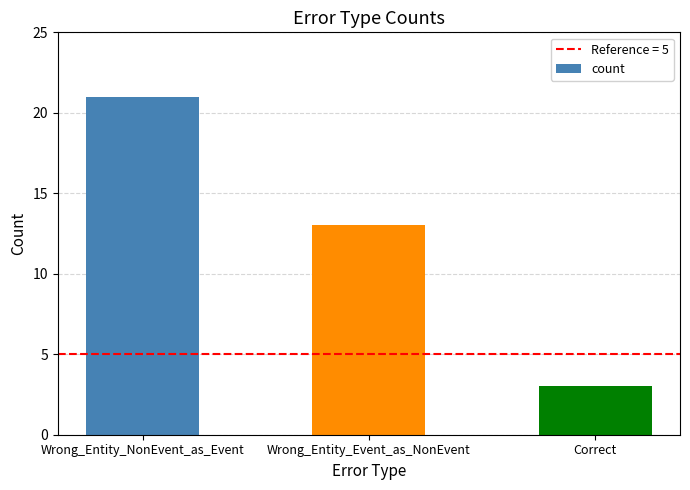

At which label is the value closest to 12?

Wrong_Entity_Event_as_NonEvent